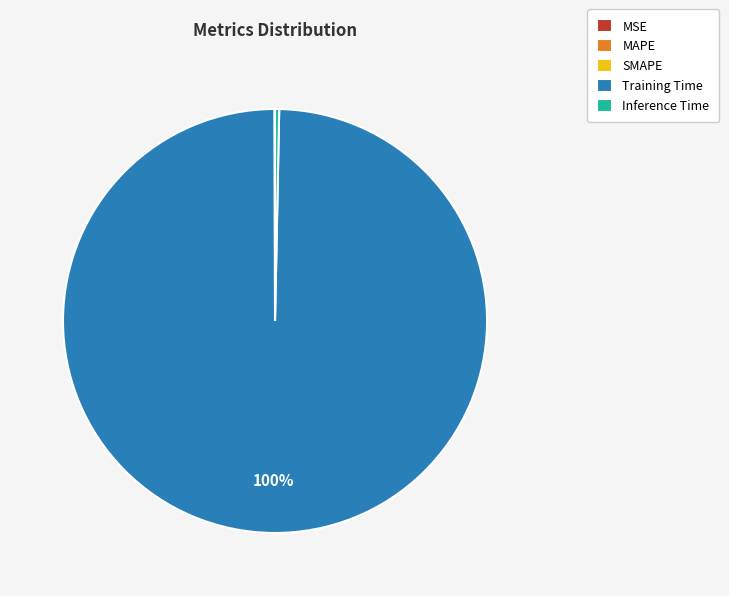

Which slice is the largest?

Training Time